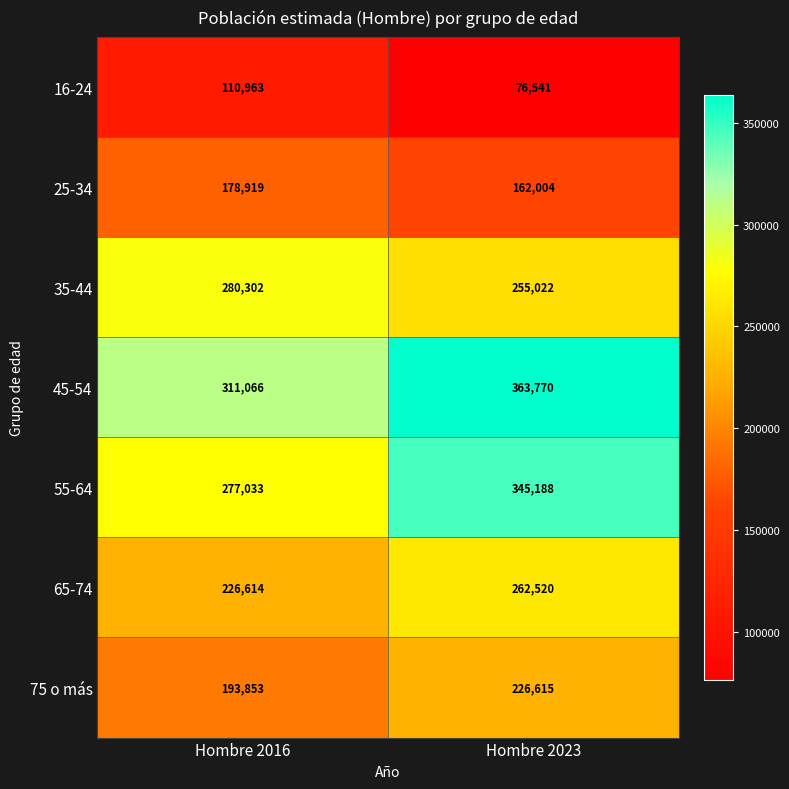

Reading left to right, list all the values displayed in this chart.

16-24: 110963	76541
25-34: 178919	162004
35-44: 280302	255022
45-54: 311066	363770
55-64: 277033	345188
65-74: 226614	262520
75 o más: 193853	226615